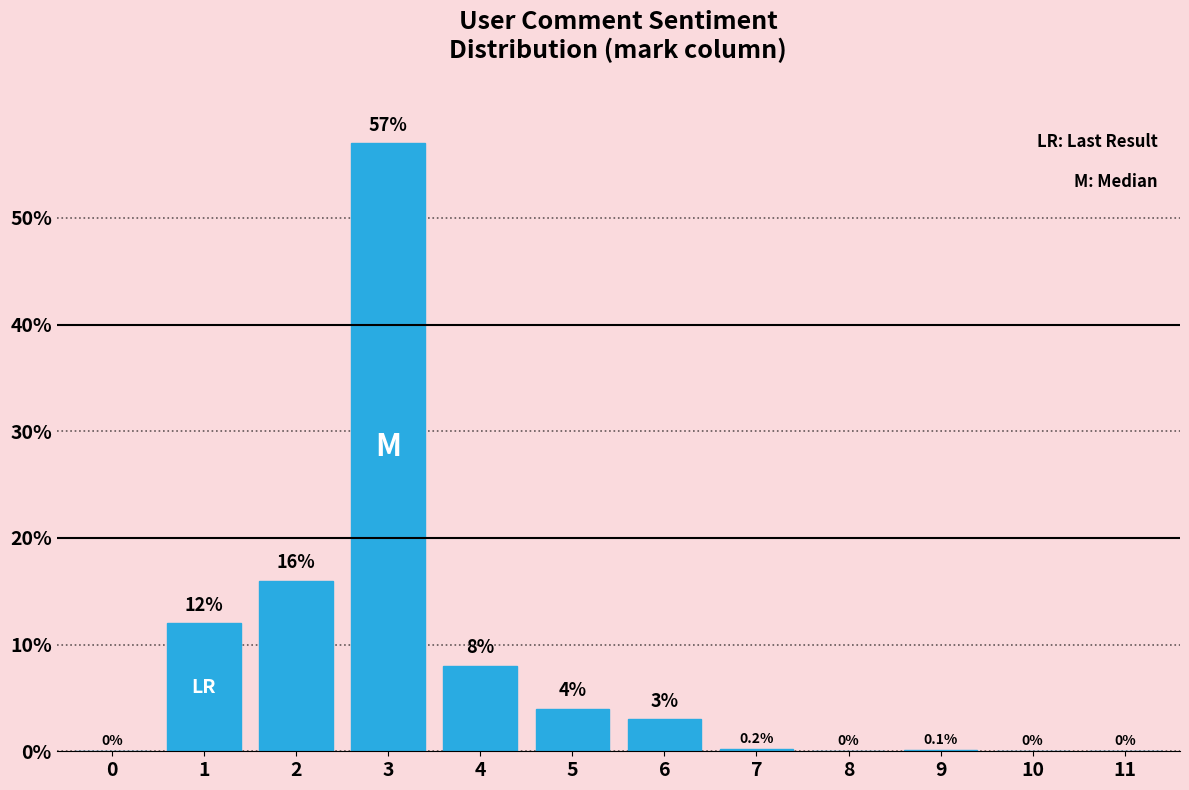

Reading right to left, what are all the values shown in this chart?

11=0.0	10=0.0	9=0.1	8=0.0	7=0.2	6=3.0	5=4.0	4=8.0	3=57.0	2=16.0	1=12.0	0=0.0